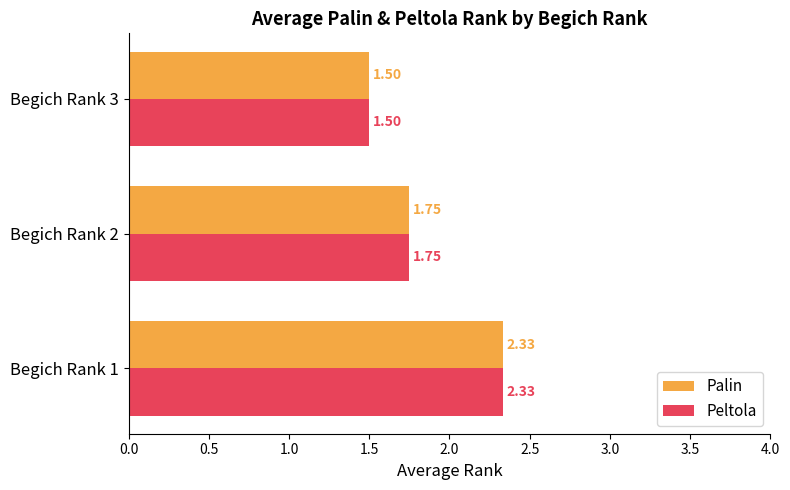

What is the difference between the maximum and minimum values in the Palin series?

0.8